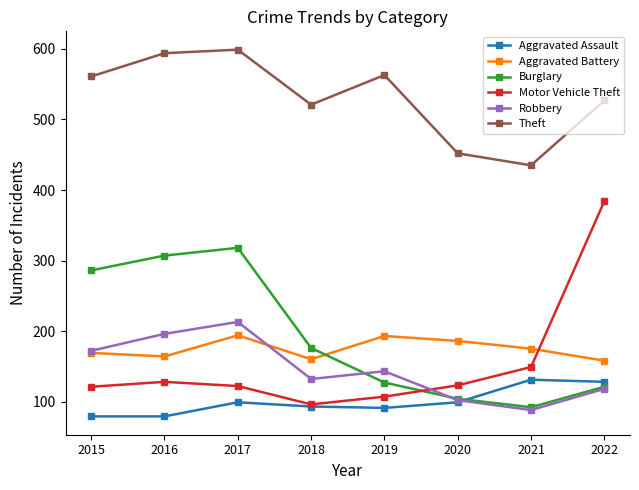

At which category does Theft reach its first local valley?

2018